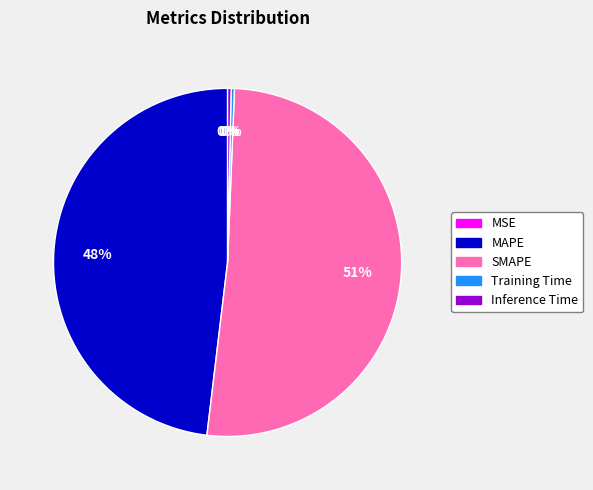

Which category has the biggest portion of the pie?

SMAPE